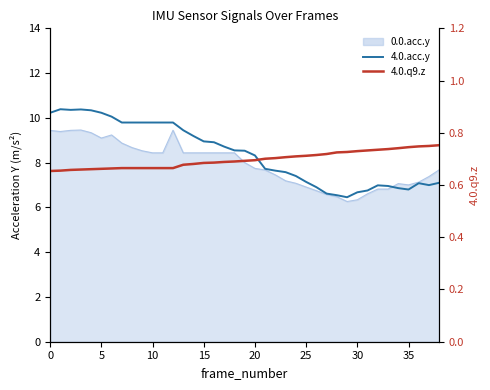

What is the maximum value for 4.0.q9.z?

0.8